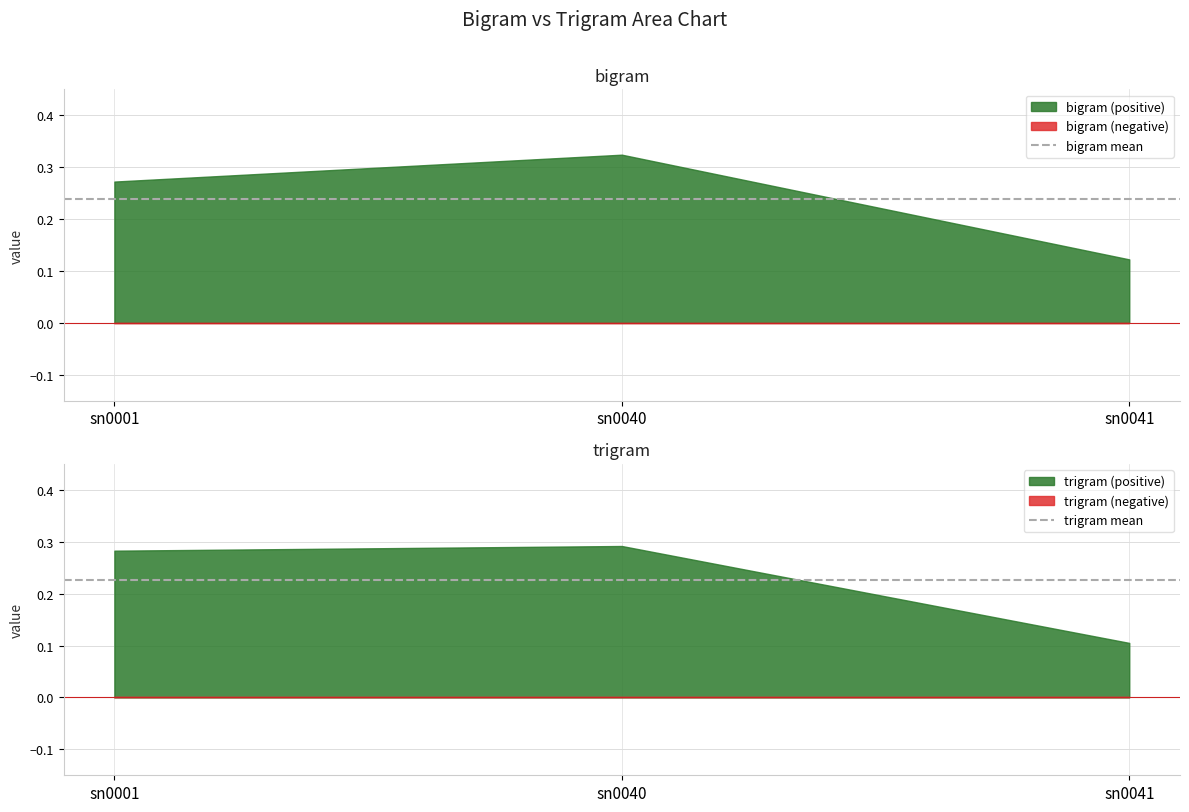

Rank the categories by bigram (positive) value from lowest to highest.

sn0041, sn0001, sn0040